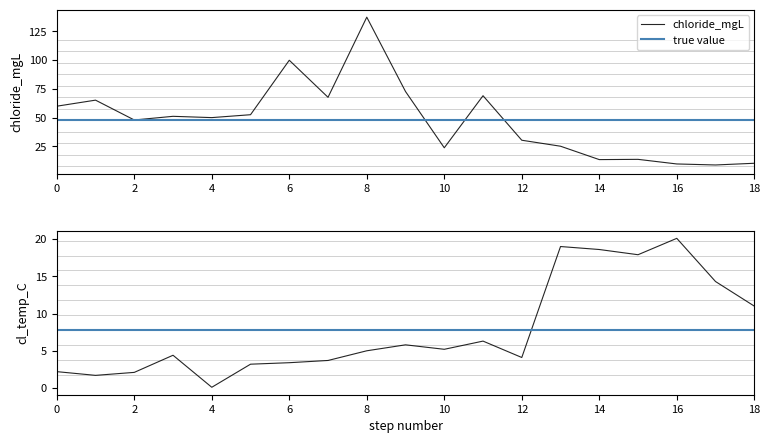

True or false: chloride_mgL has a value of 137.4 at 8.

True